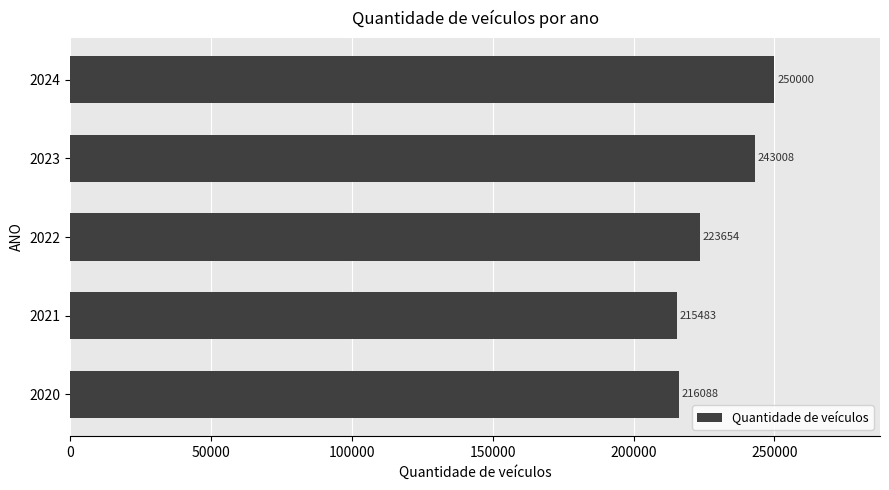

Which label corresponds to the smallest value in the chart?

2021